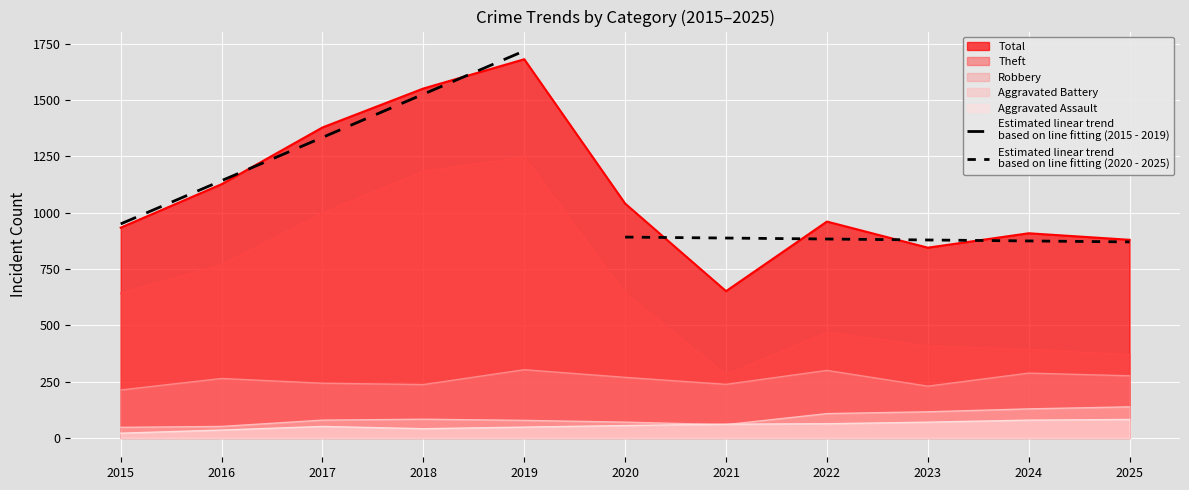

What is the maximum value for Aggravated Battery?

138